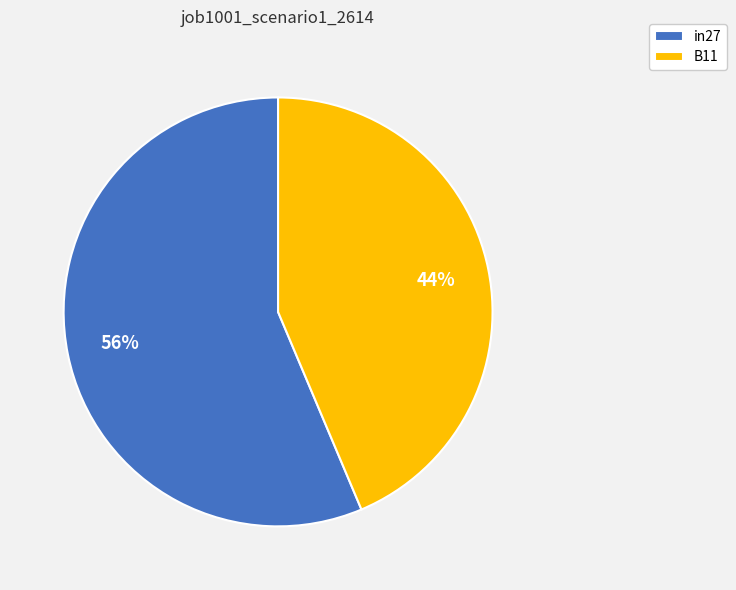

Which slice represents more than half of the pie?

in27